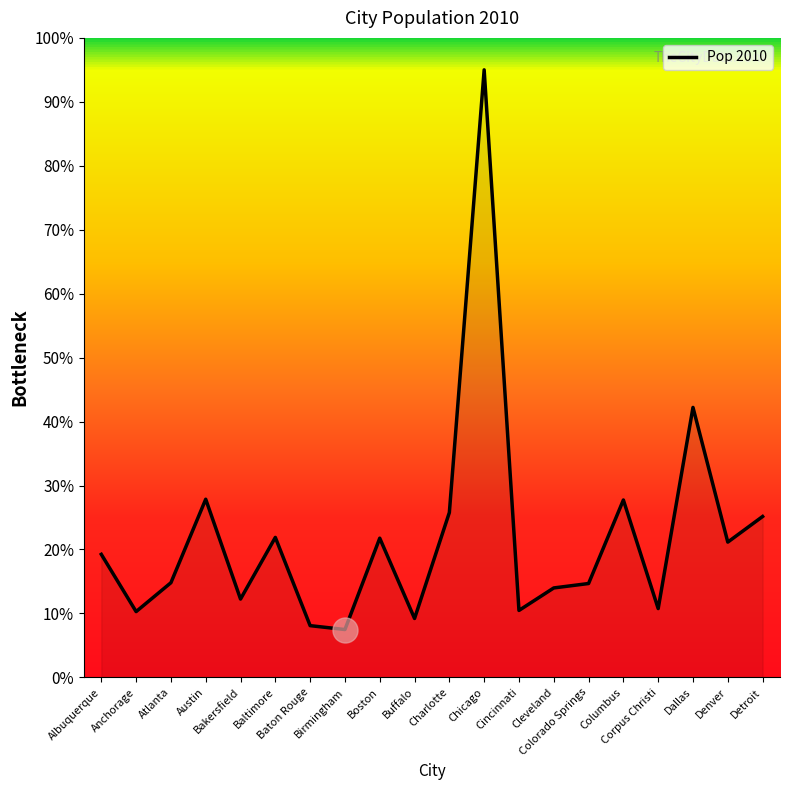

What is the minimum value shown in the chart?

7.5